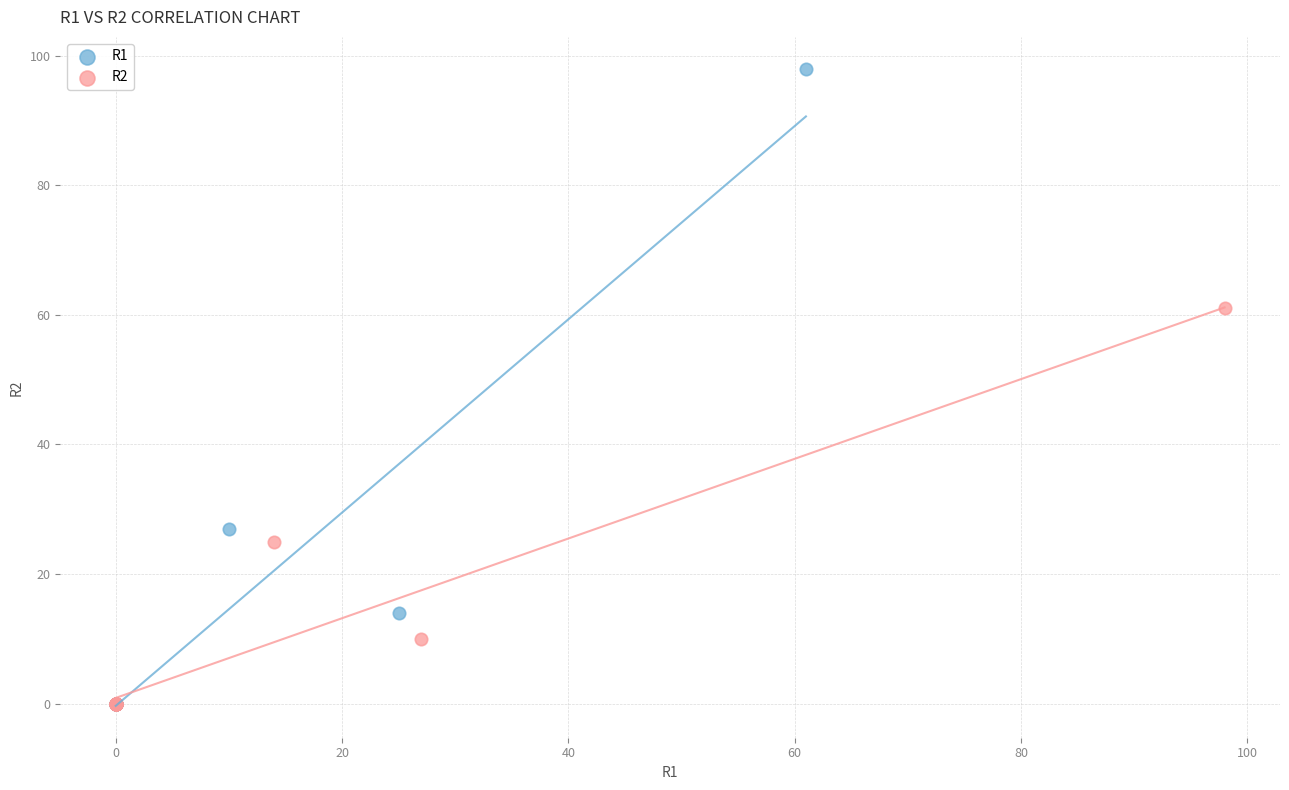

Which series has the widest spread of Y values?

R1